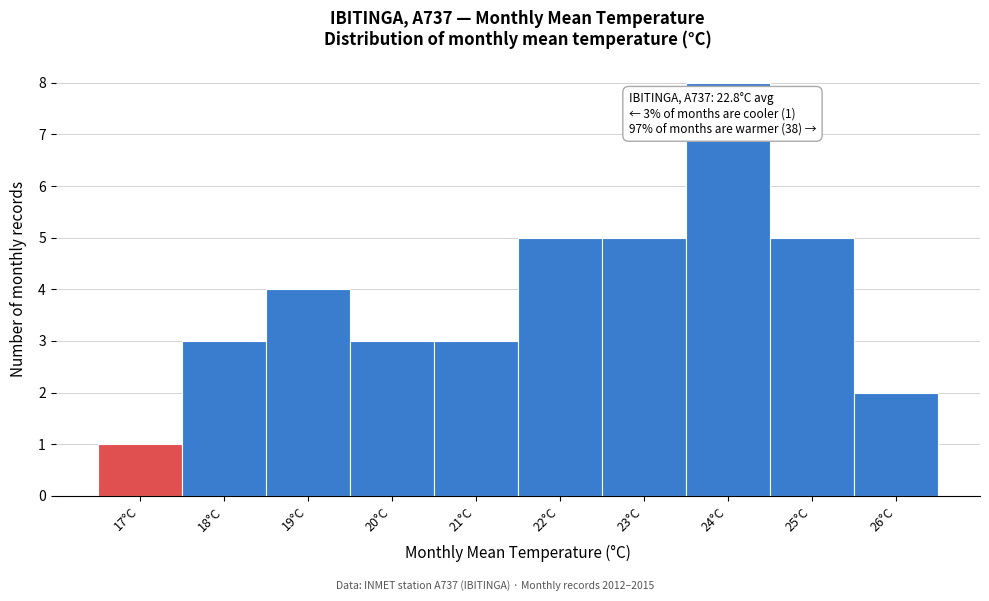

Reading right to left, transcribe all the data shown in this chart.

2	5	8	5	5	3	3	4	3	1